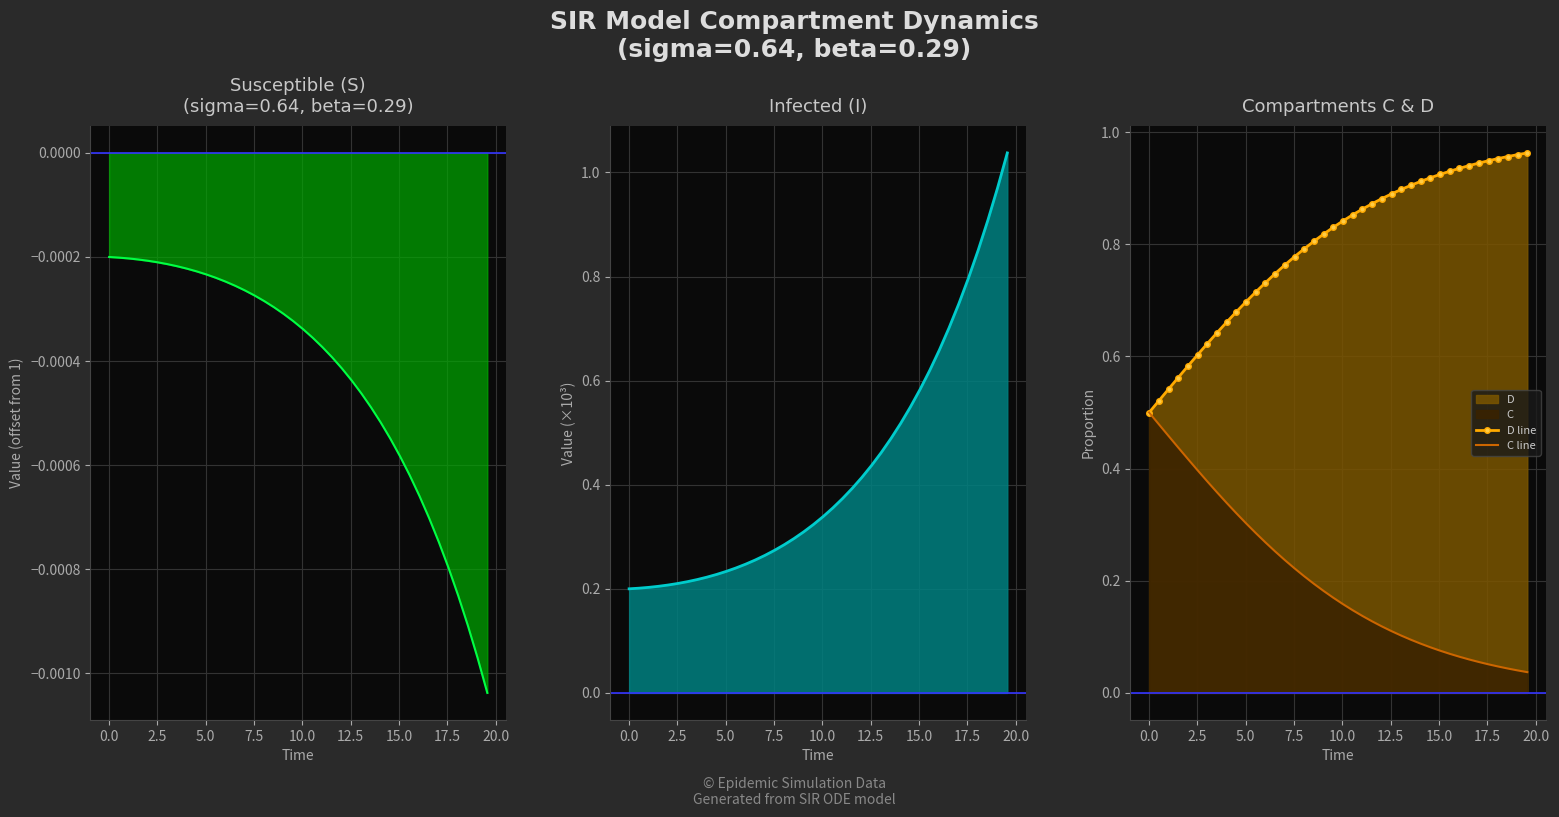

True or false: I and D line intersect in this chart.

True